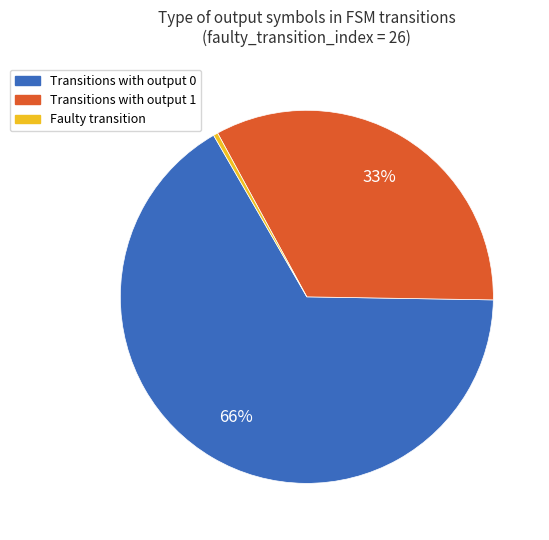

How many slices are in this pie chart?

3